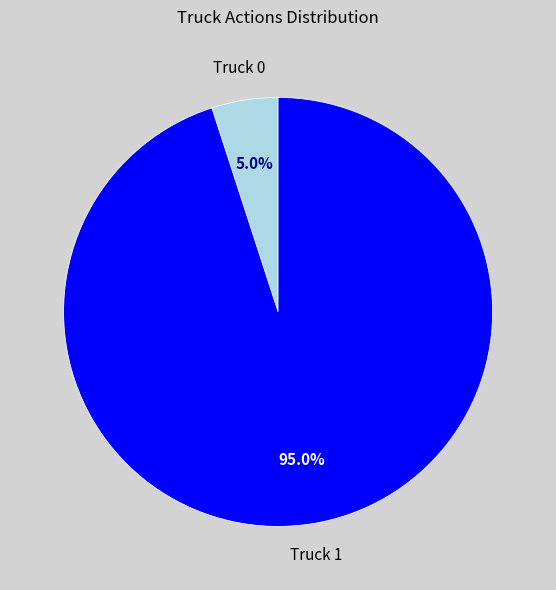

Which category has the smallest portion of the pie?

Truck 0